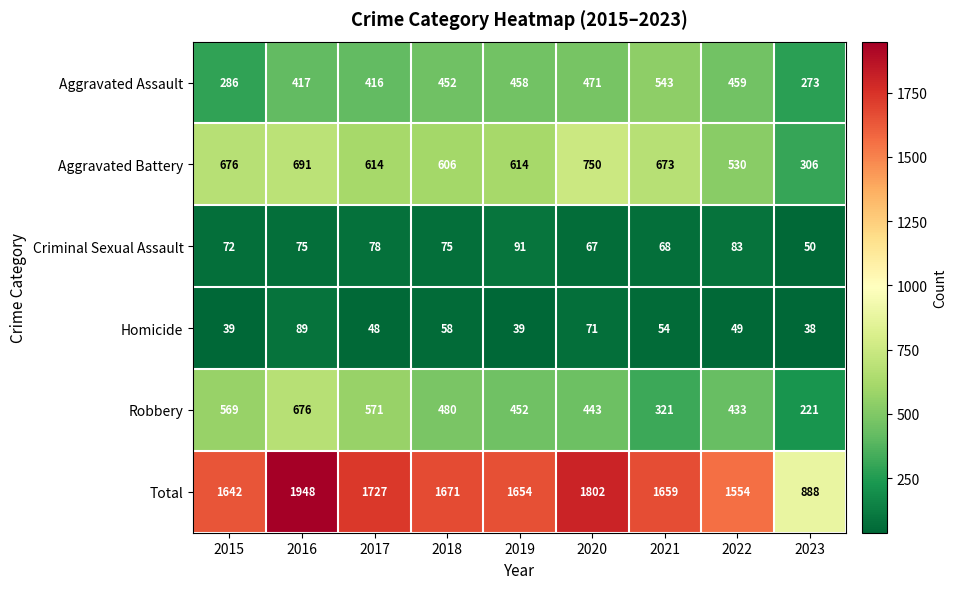

What is the lowest value of the Aggravated Assault series?

273